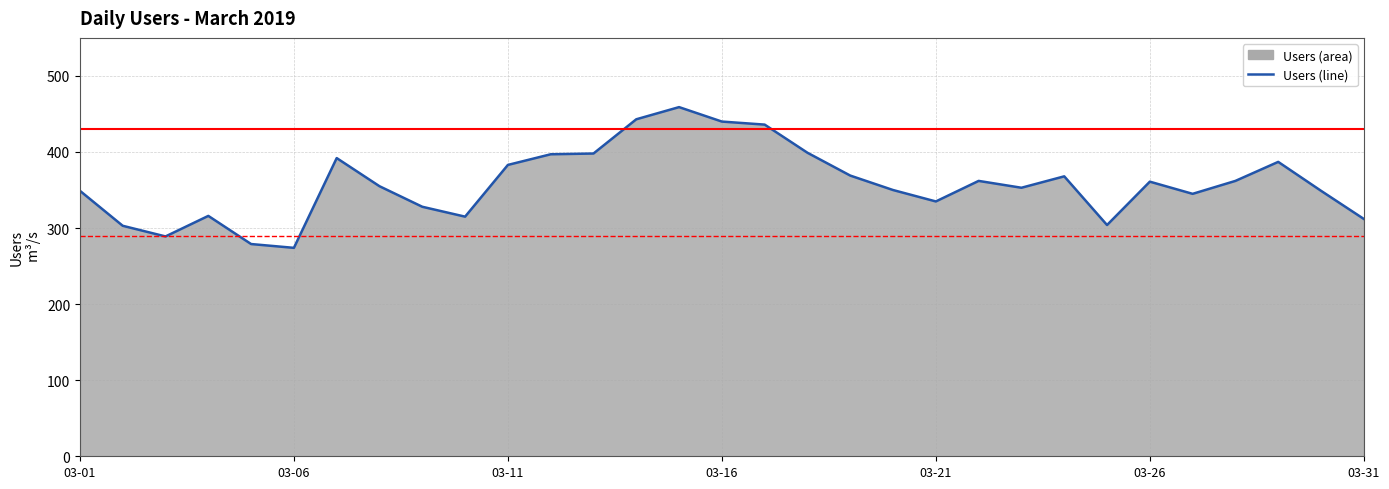

What is the value of the 4th point from the left?

316